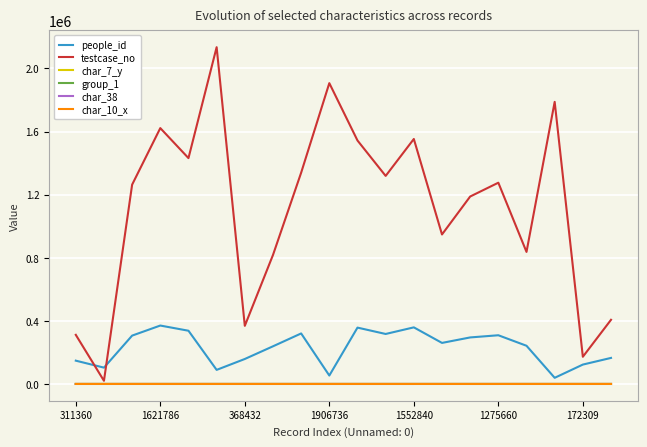

Which series has the largest total across all categories?

testcase_no